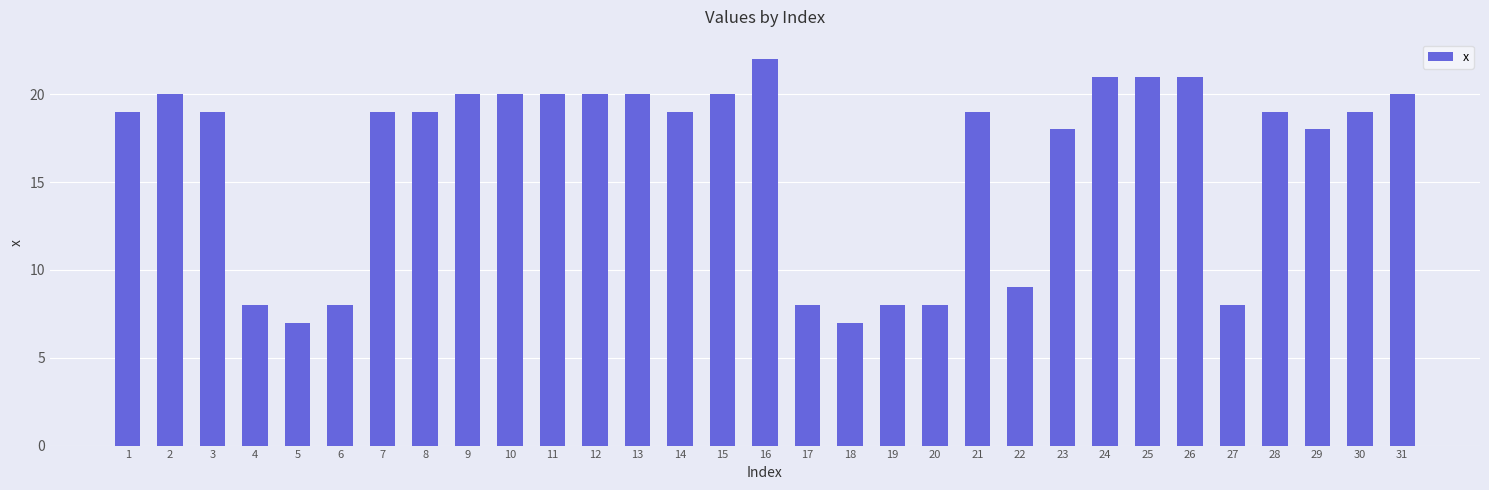

Reading left to right, extract all data points from this chart.

1=19	2=20	3=19	4=8	5=7	6=8	7=19	8=19	9=20	10=20	11=20	12=20	13=20	14=19	15=20	16=22	17=8	18=7	19=8	20=8	21=19	22=9	23=18	24=21	25=21	26=21	27=8	28=19	29=18	30=19	31=20